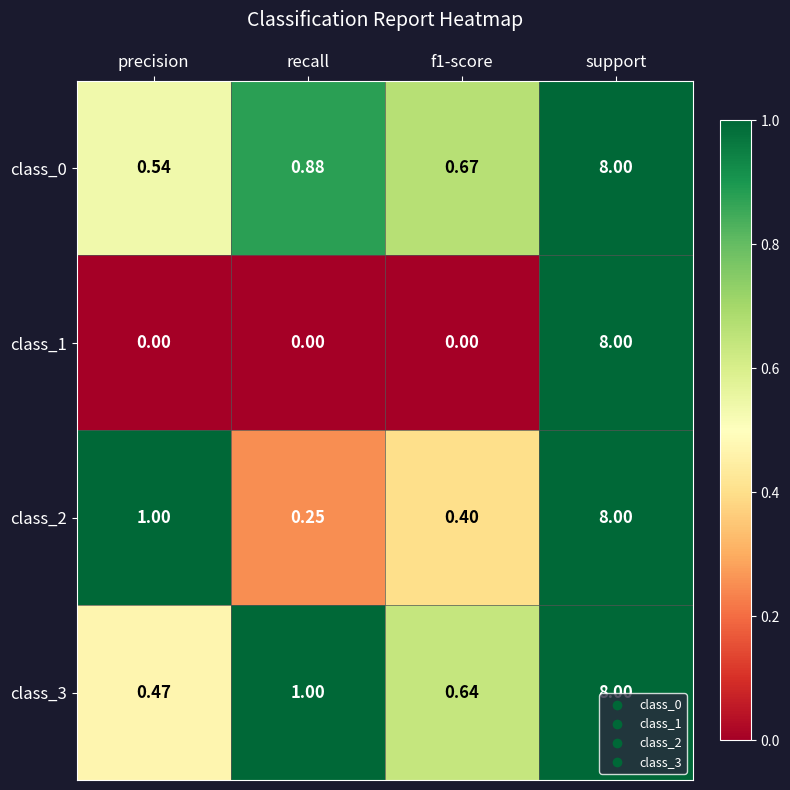

At recall, list the series in order from largest to smallest.

class_3, class_0, class_2, class_1